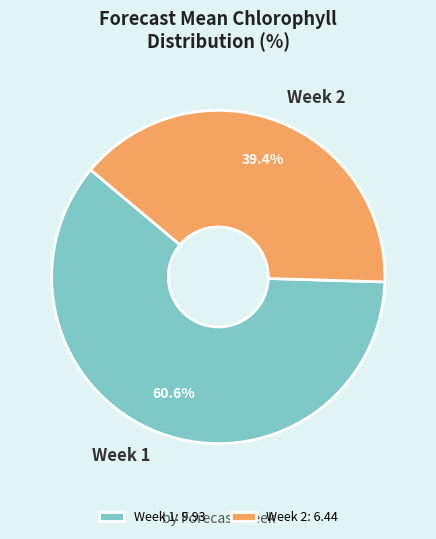

What percentage is NOT represented by Week 1?

39.4%